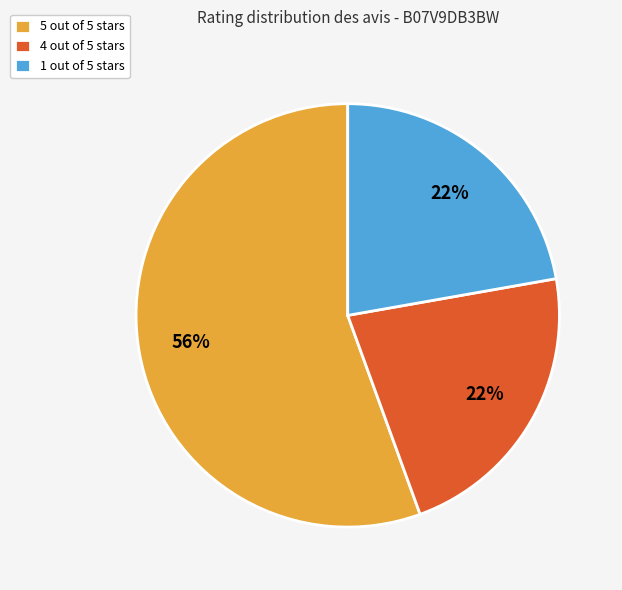

To the nearest percent, what percentage of the pie is 1 out of 5 stars?

22%